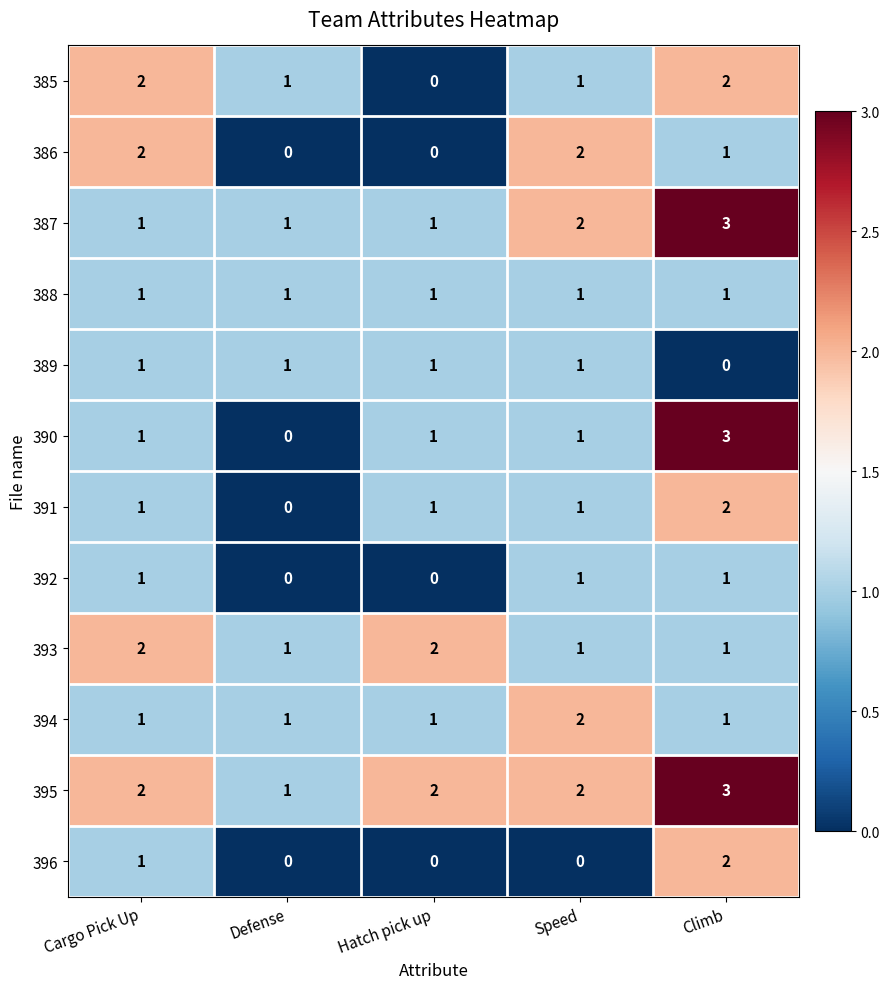

What is the sum of all 393 values?

7